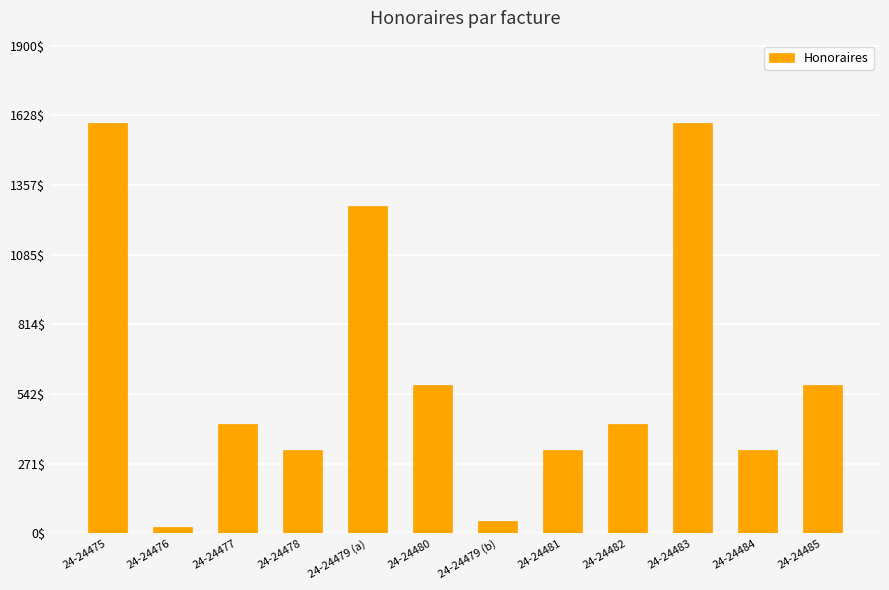

What is the value of the 11th bar from the left?

325.0